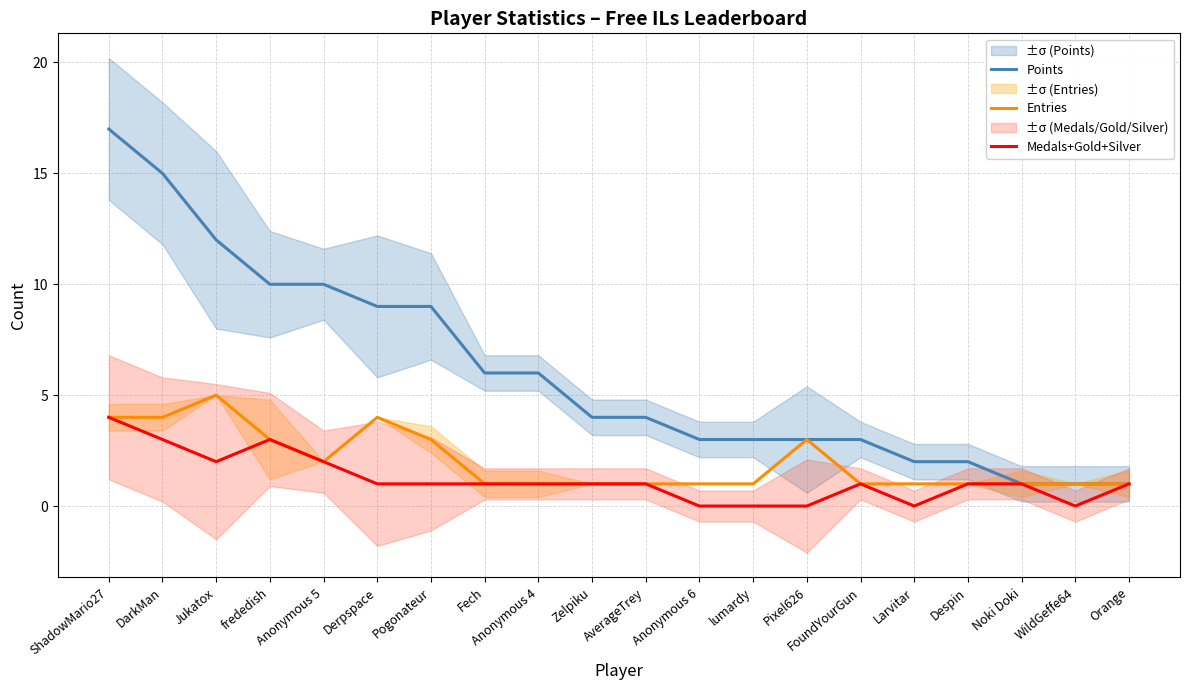

True or false: Medals+Gold+Silver and Entries intersect in this chart.

False